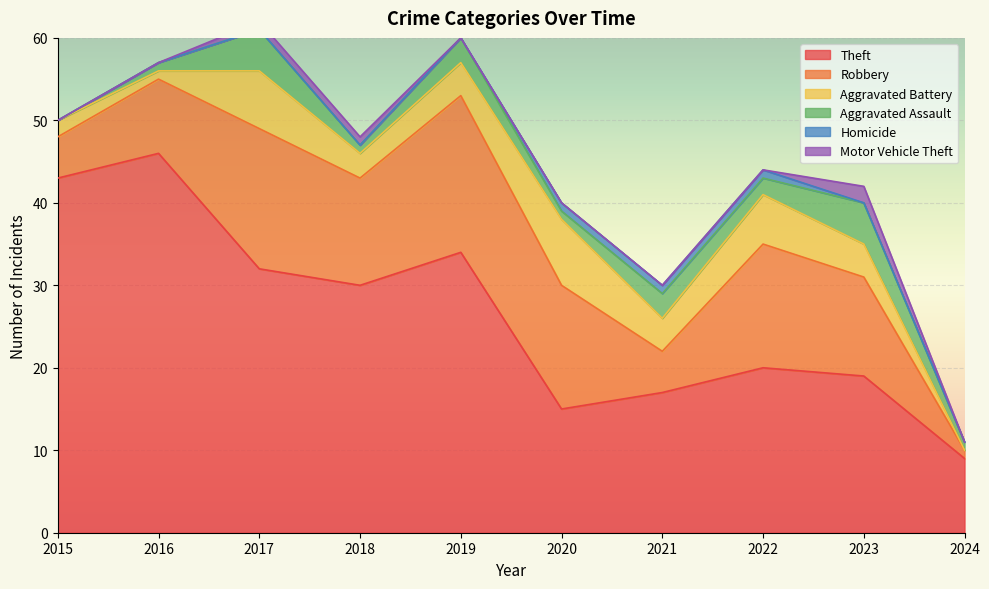

True or false: Homicide has a value of 0 at 2017.

True